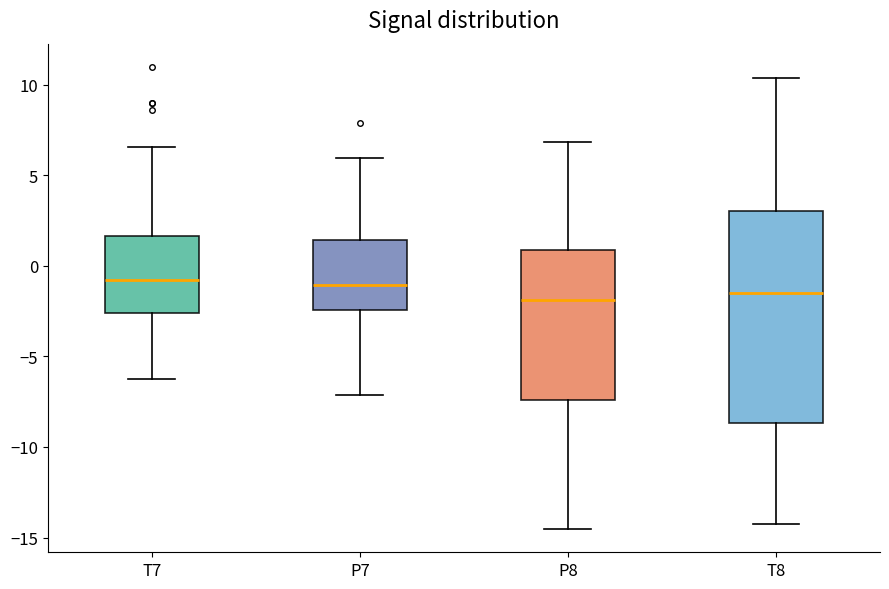

Reading left to right, transcribe this box plot: for each box, give where its median line is, the range the box spans, and where its two whiskers end, as read against the y-axis. The values are not printed on the chart, so give them approximately, as read against the axis.

T7: median -1.0, box -2.5 to 1.5, whiskers -6.0 to 6.5
P7: median -1.0, box -2.5 to 1.5, whiskers -7.0 to 6.0
P8: median -2.0, box -7.5 to 1.0, whiskers -14.5 to 7.0
T8: median -1.5, box -8.5 to 3.0, whiskers -14.0 to 10.5